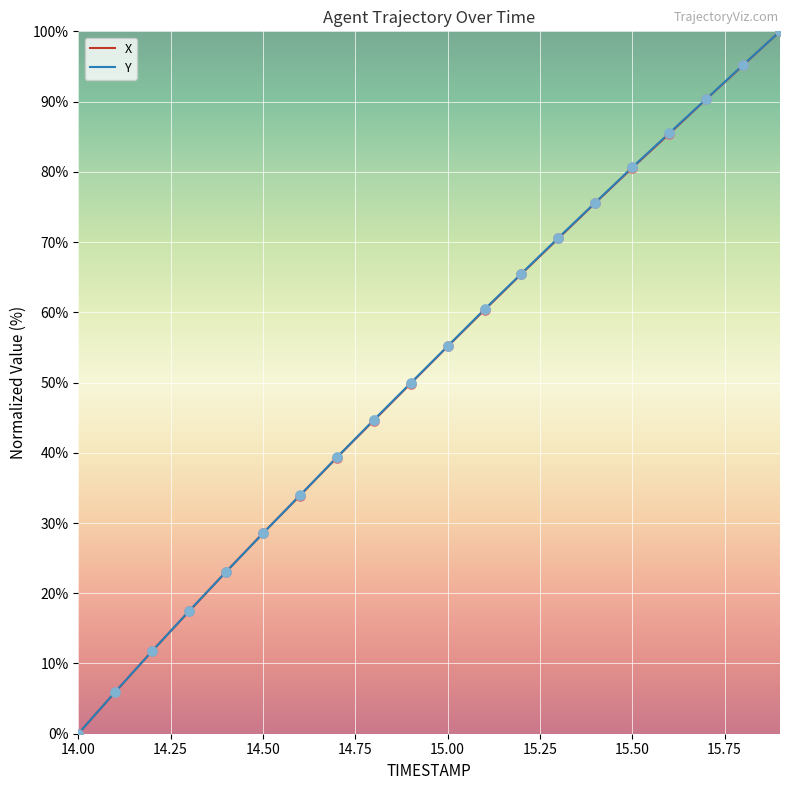

What is the highest value of the Y series?

100.0